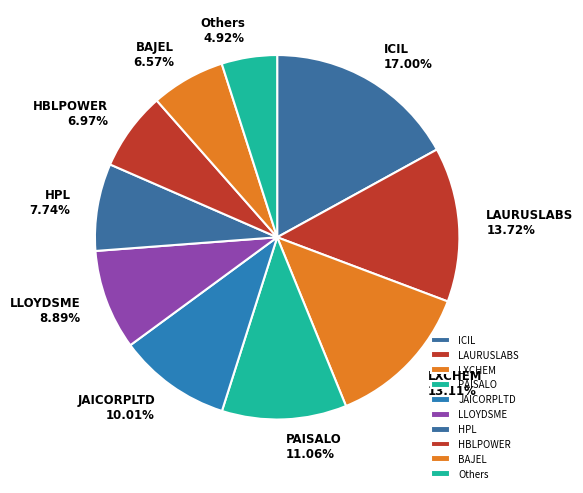

Does any single category account for the majority?

No